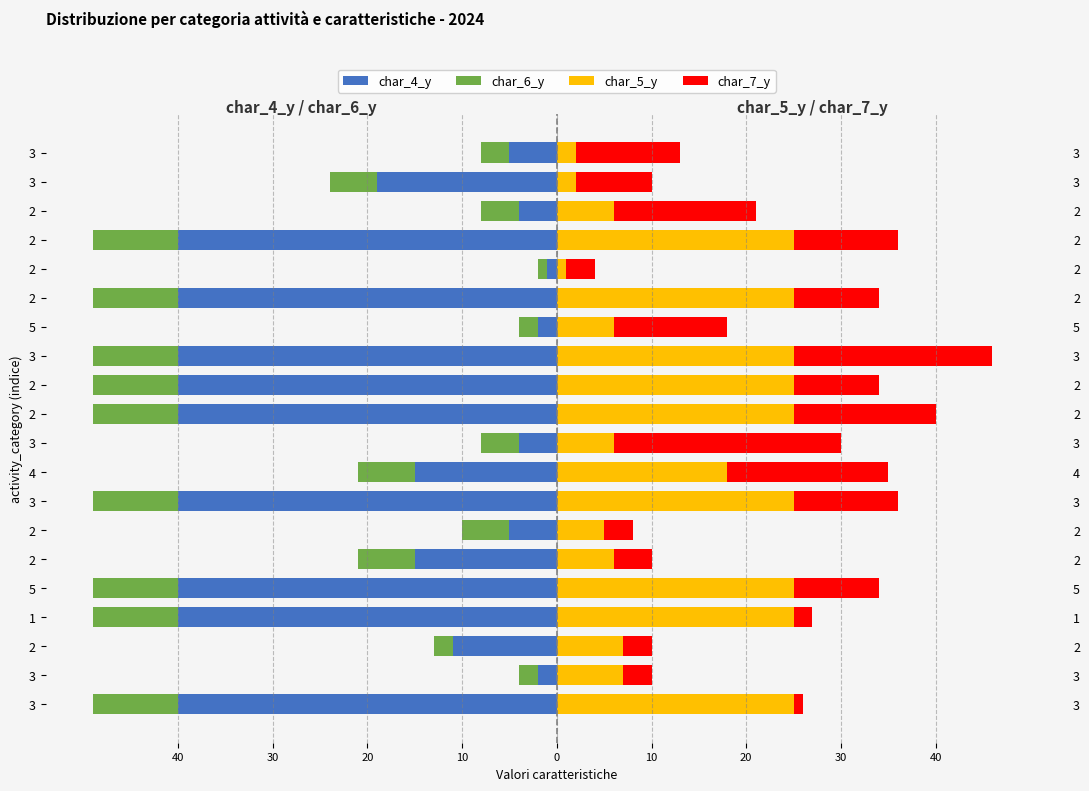

Which series has the widest spread of values?

char_4_y